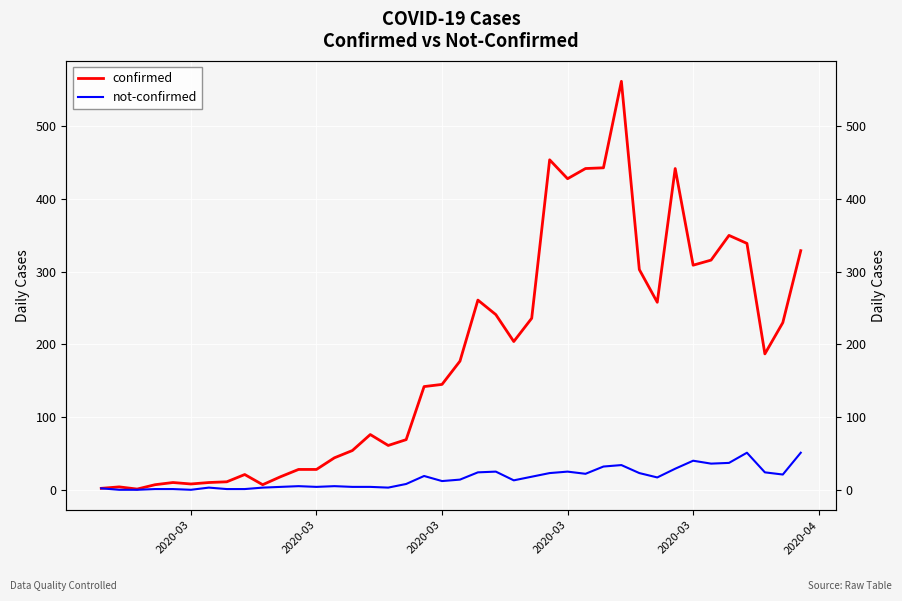

Is the value of confirmed at 13 greater than the value of not-confirmed at 36?

No